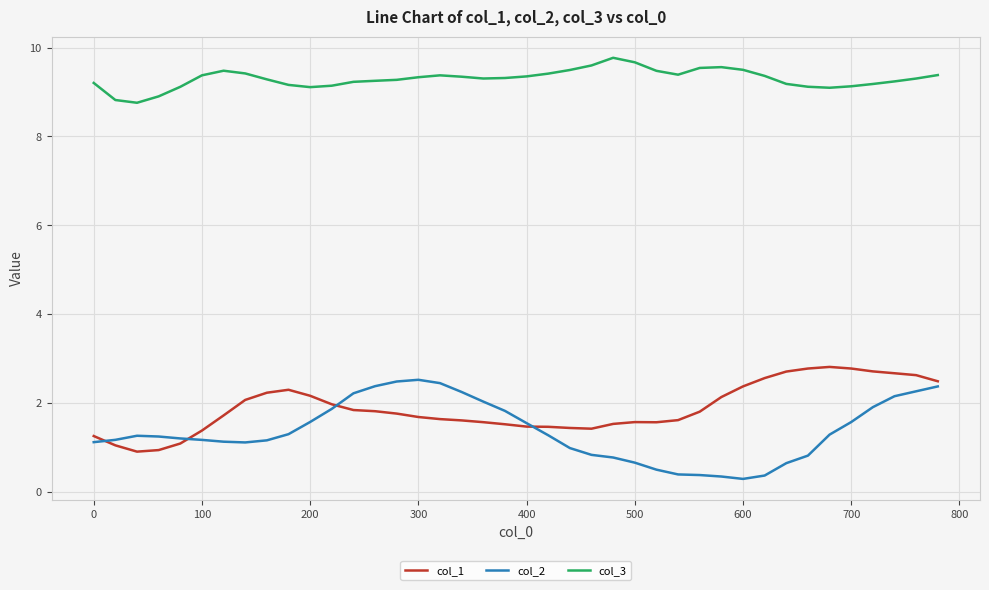

True or false: col_2 has more than 1 points higher than both neighbors.

True